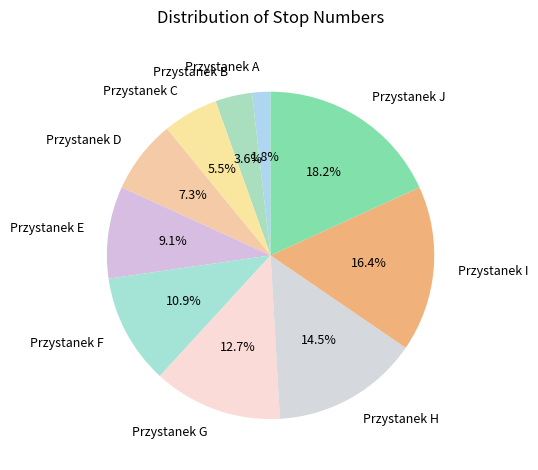

Between Przystanek I and Przystanek J, which is larger?

Przystanek J